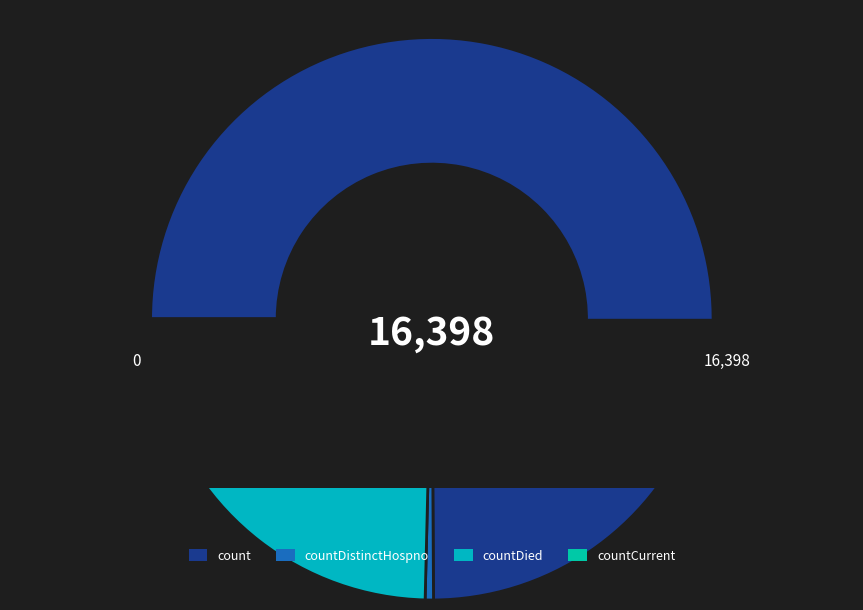

What is the total percentage of countDied and count?

95.1%